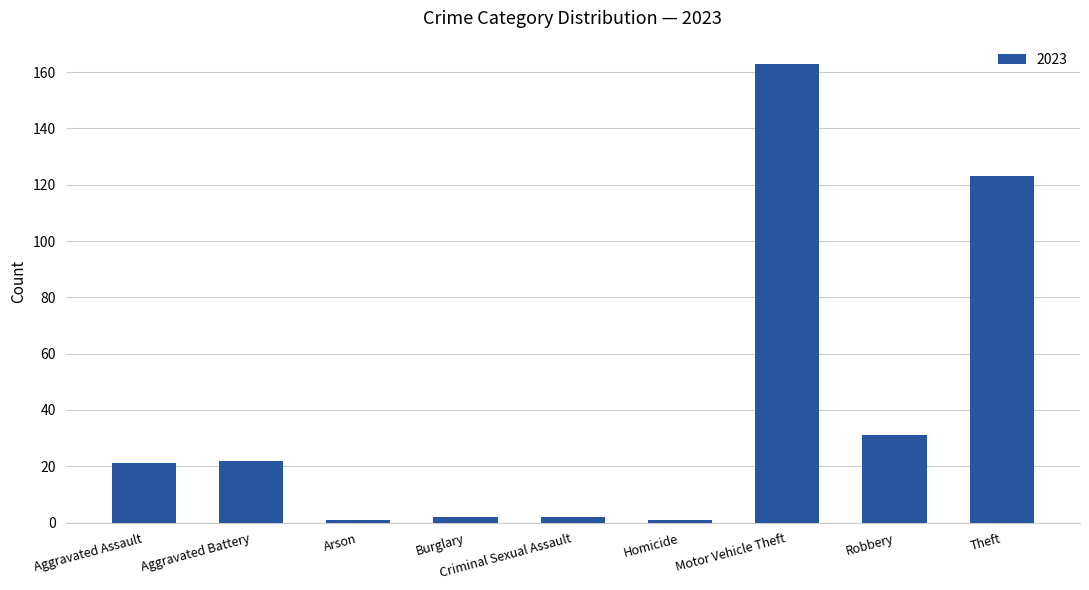

How many data points are less than 21?

4